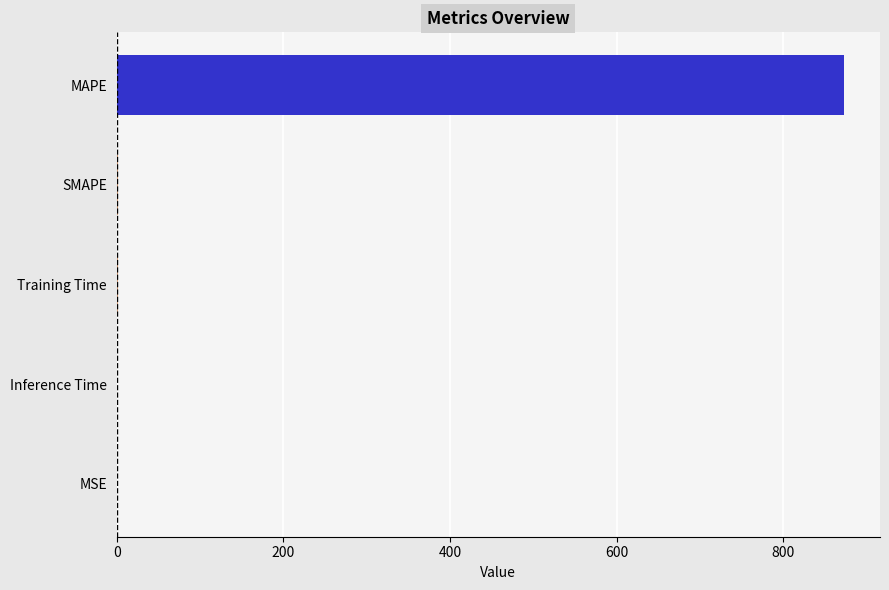

Which category has the highest value across all series?

MAPE